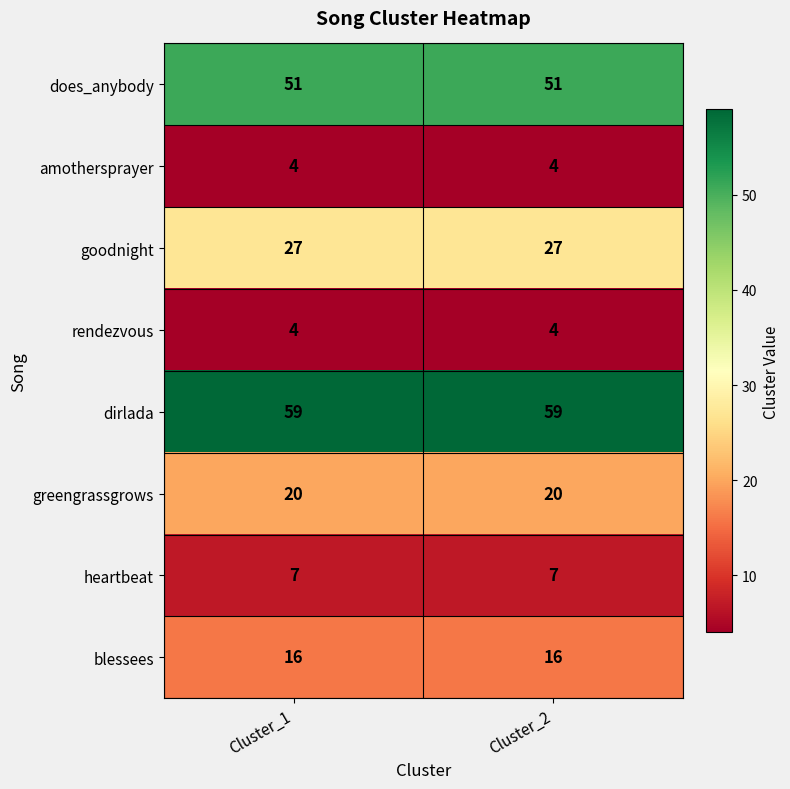

What is the difference between the highest and lowest values at Cluster_1?

55